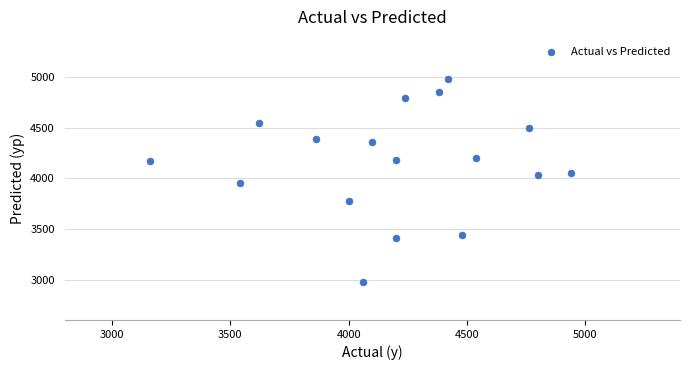

What is the range of X values (max minus min)?

1780.0